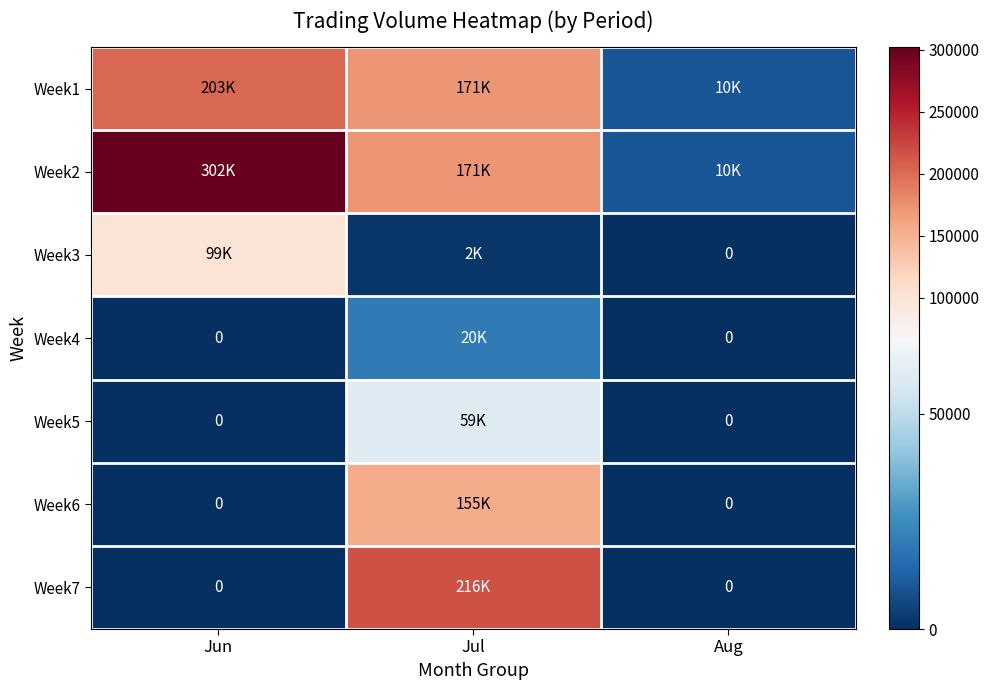

What is the difference between the Week4 values at Aug and Jul?

20000